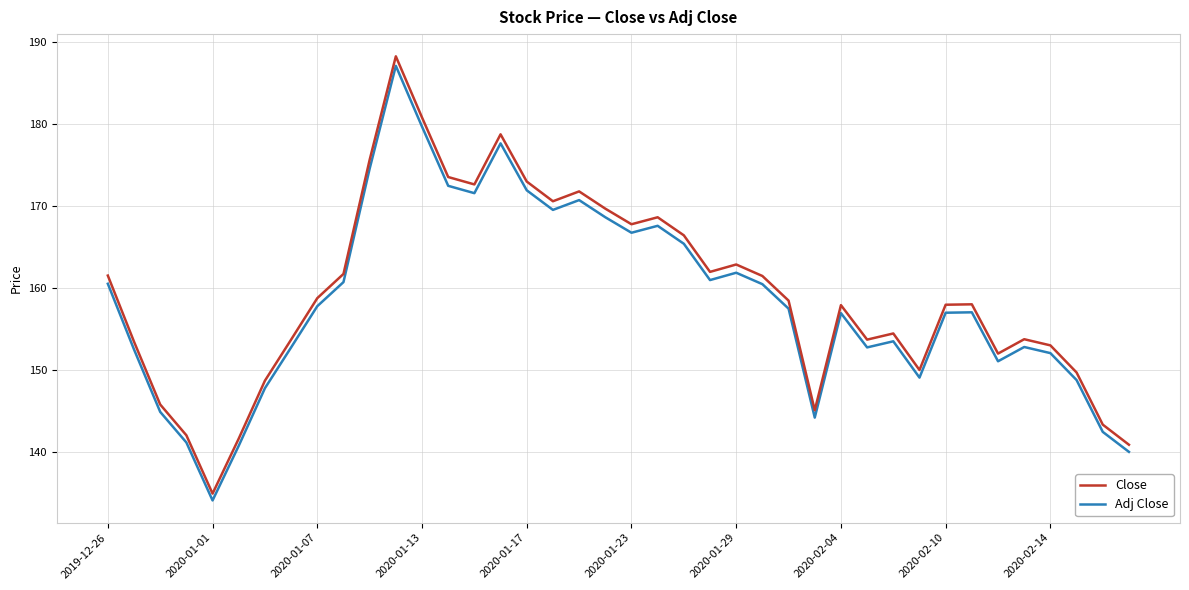

What is the highest value of the Close series?

188.2